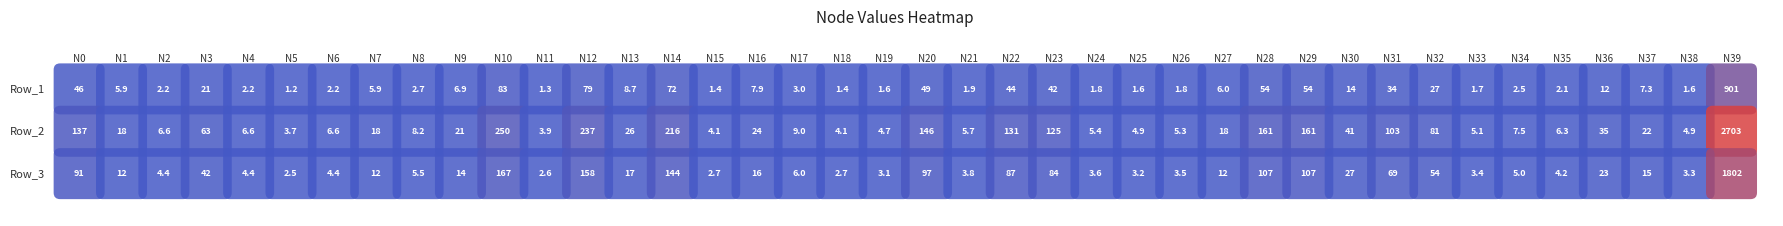

The value of Row_2 at 10 is 52.2. True or false?

False